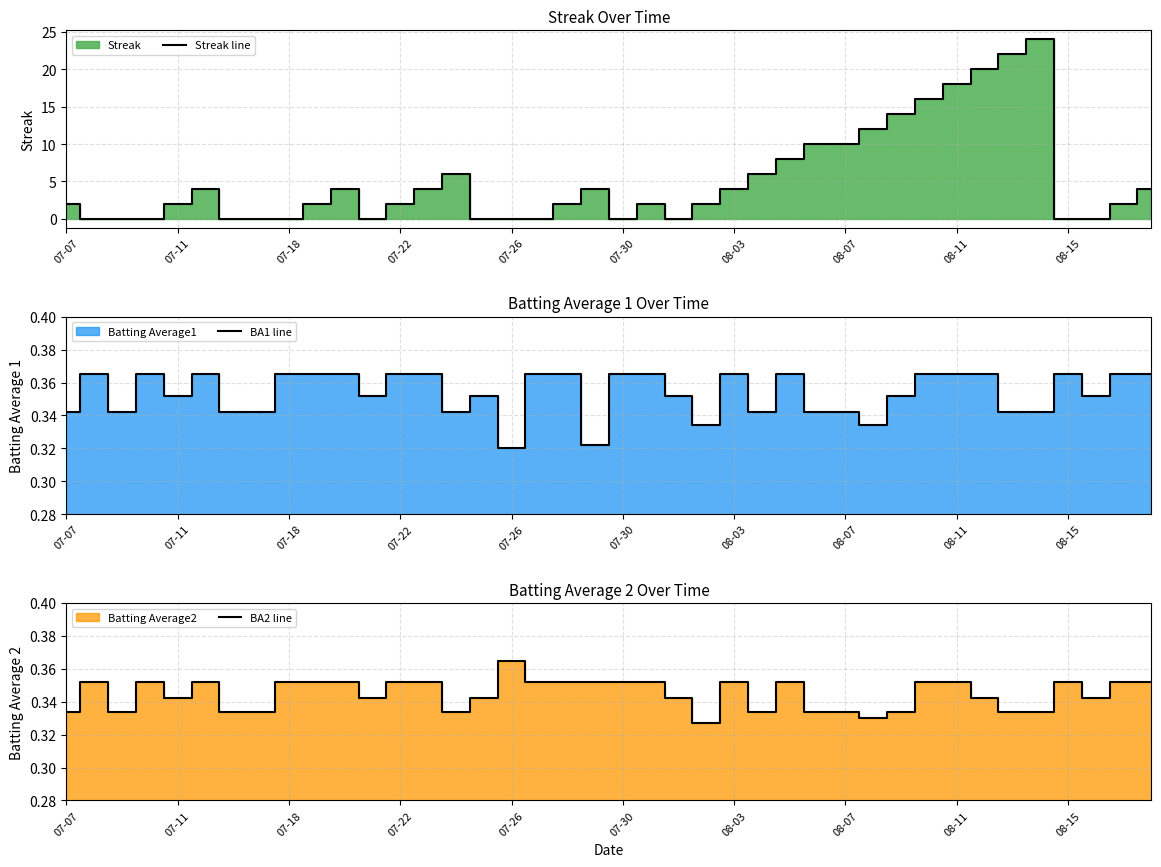

What is the highest value of the Streak line series?

24